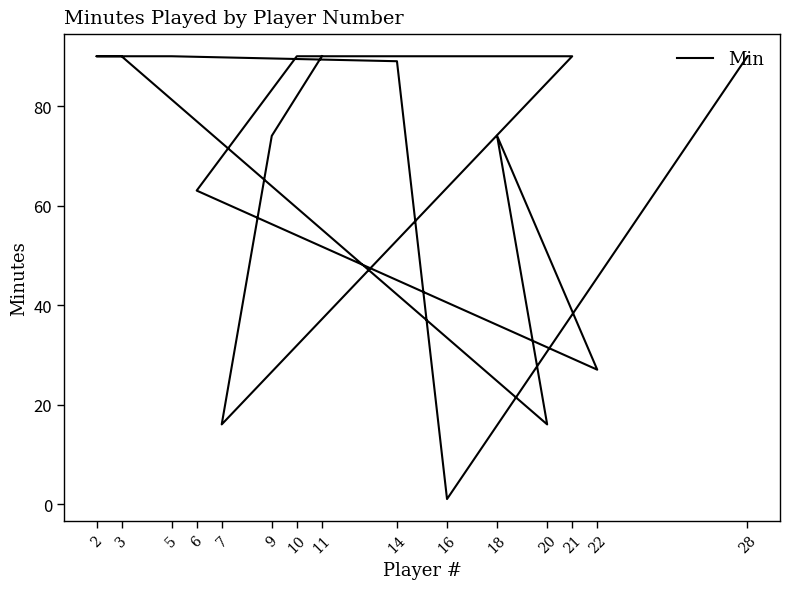

Reading left to right, what are all the values shown in this chart?

11=90	9=74	7=16	21=90	10=90	6=63	22=27	18=74	20=16	3=90	2=90	5=90	14=89	16=1	28=90